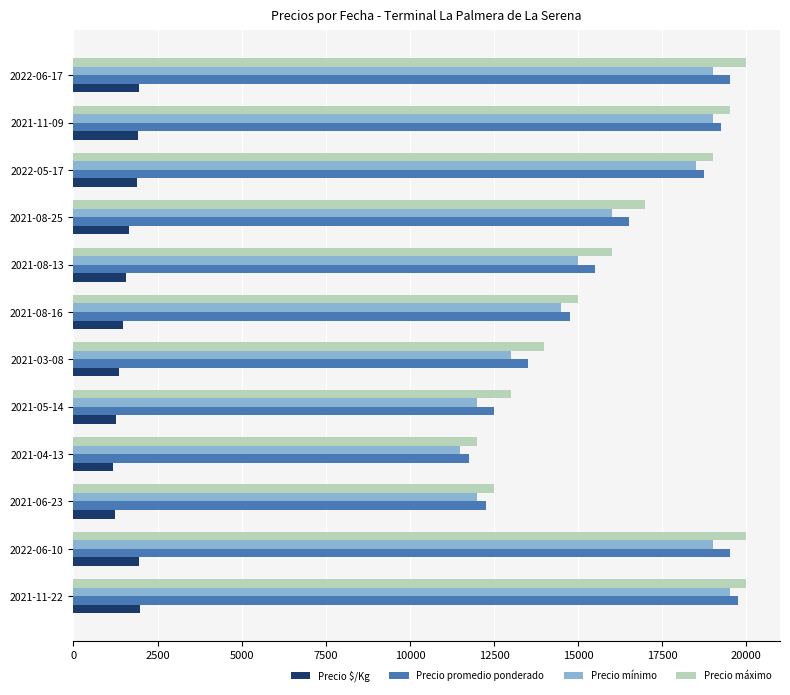

What is the average value of the Precio mínimo series?

15750